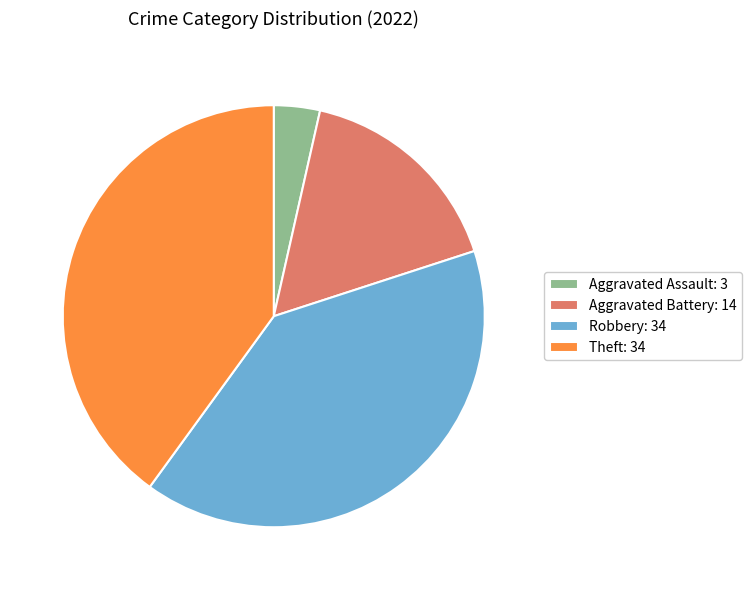

Which has a higher value, Robbery: 34 or Aggravated Battery: 14?

Robbery: 34